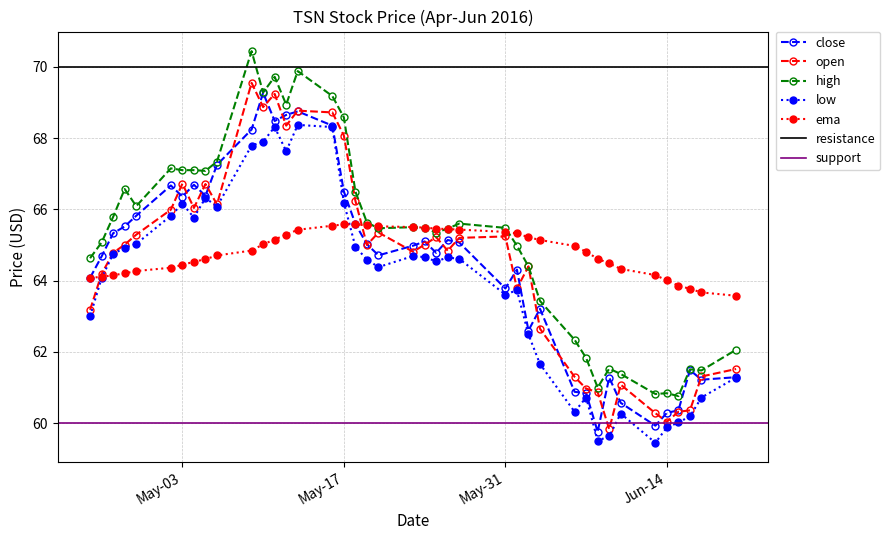

The close series shows 63.8 at May-31. True or false?

True